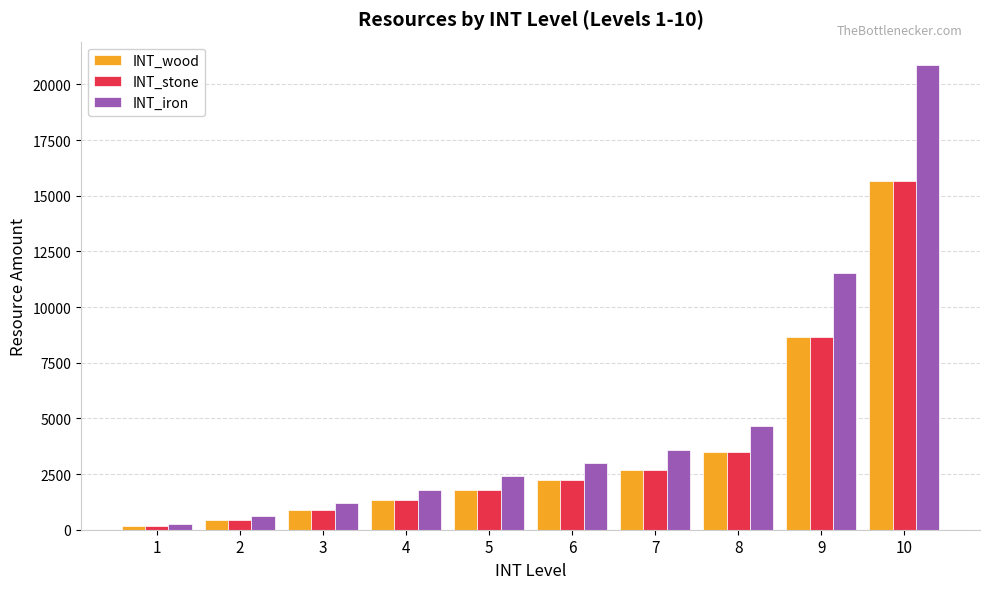

How many values in the INT_iron series are below 3000?

5